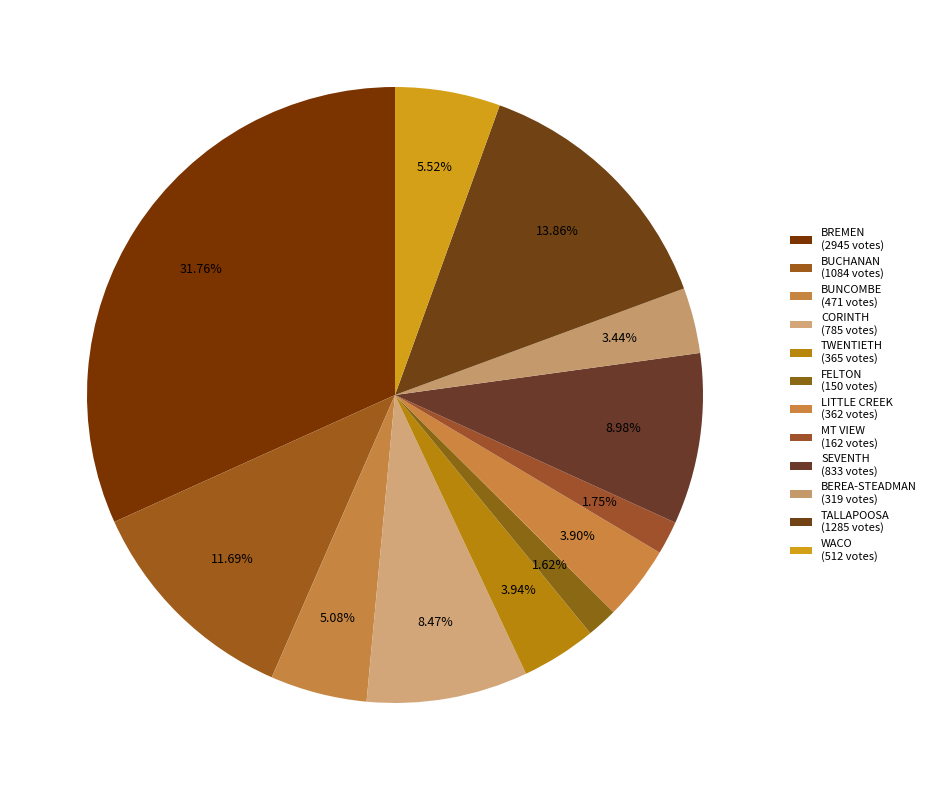

How many slices are in this pie chart?

12